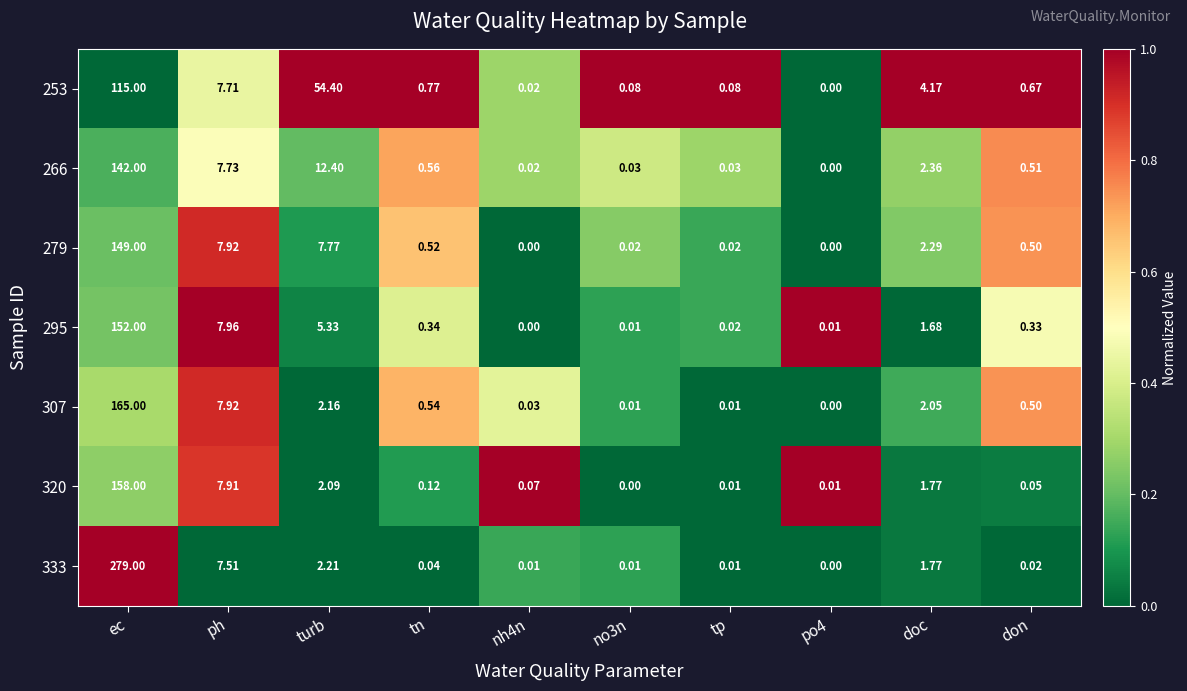

List the series in order of their peak value, lowest first.

253, 266, 279, 295, 320, 307, 333